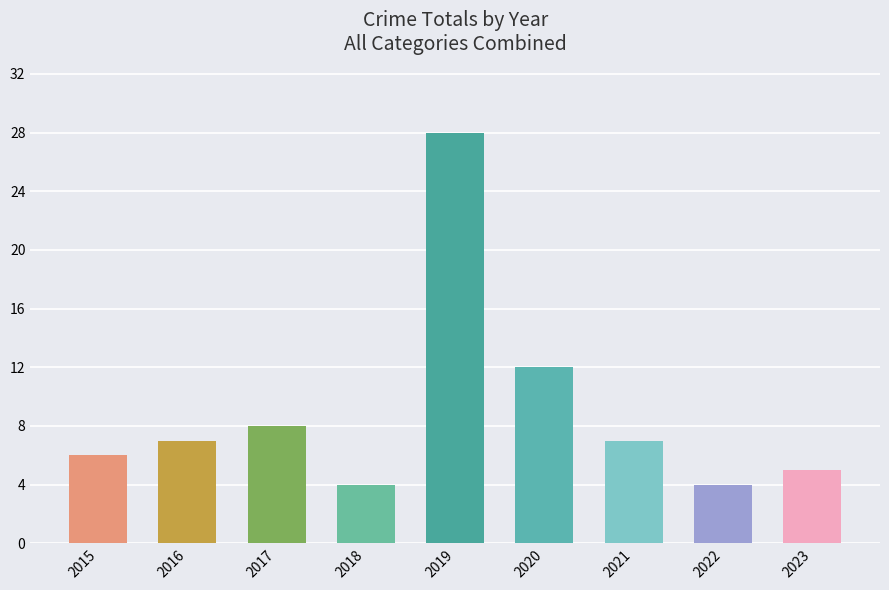

Where is the data nearest to the value 16?

2020